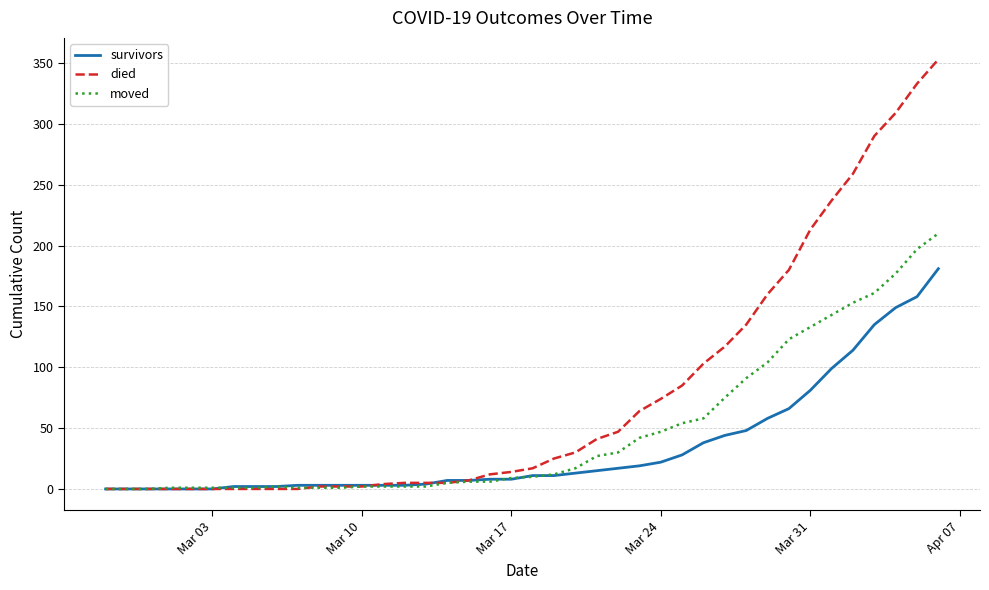

Rank the series by their average value, from highest to lowest.

died, moved, survivors